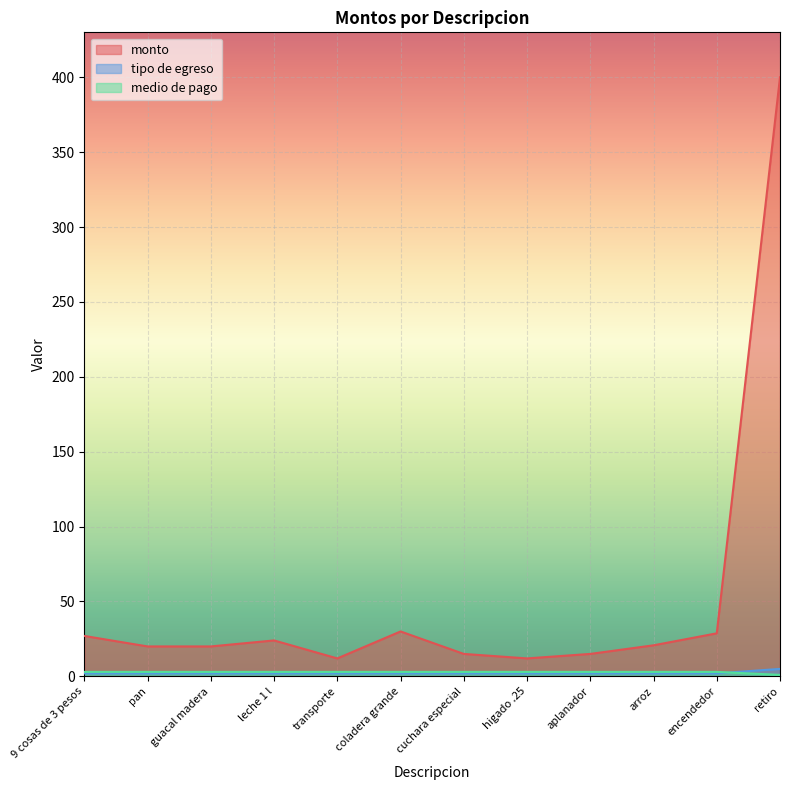

At which category does the chart reach its minimum across all series?

retiro